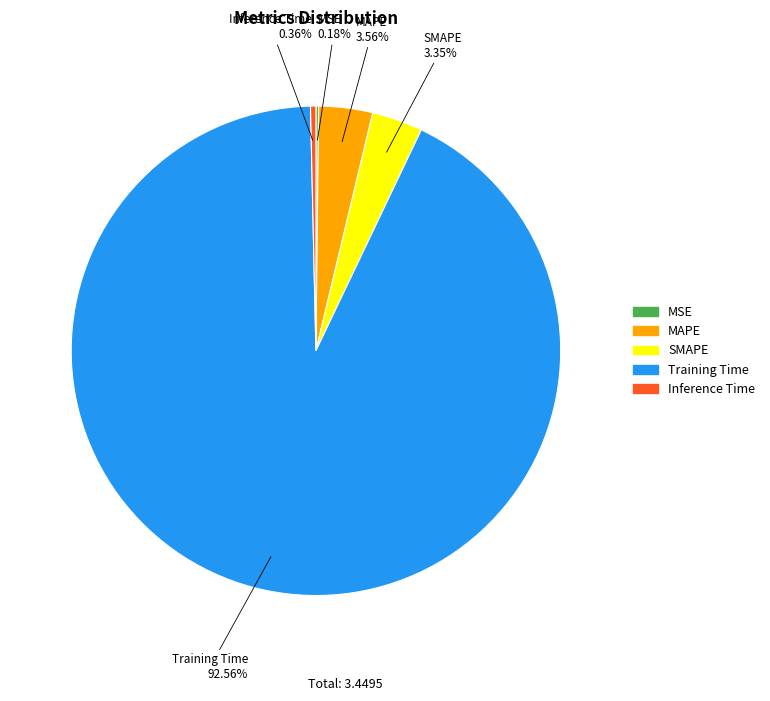

Does Training Time account for over 50% of the chart?

Yes